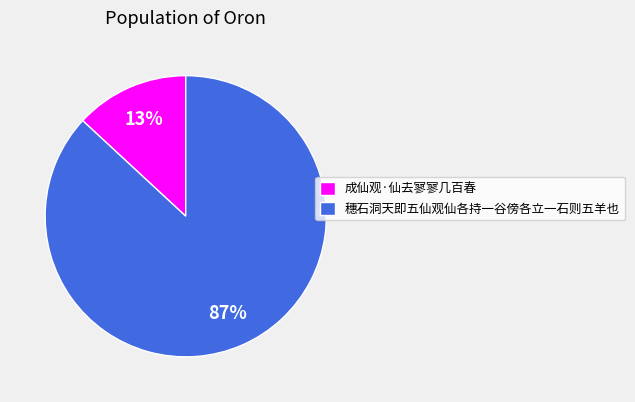

How many slices are in this pie chart?

2